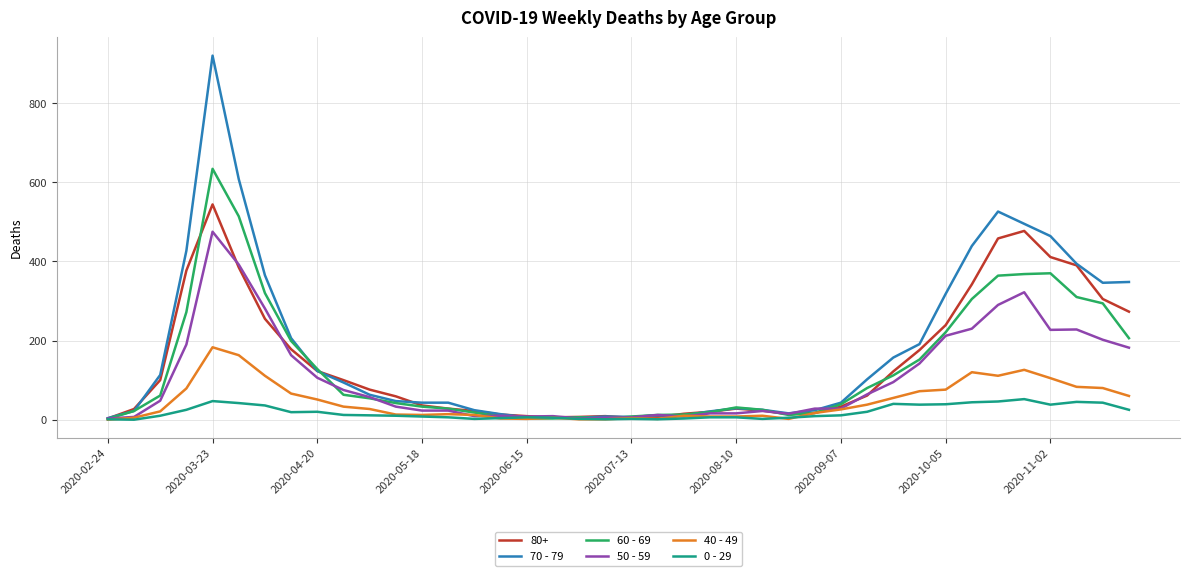

Which series has the largest range (max minus min)?

70 - 79